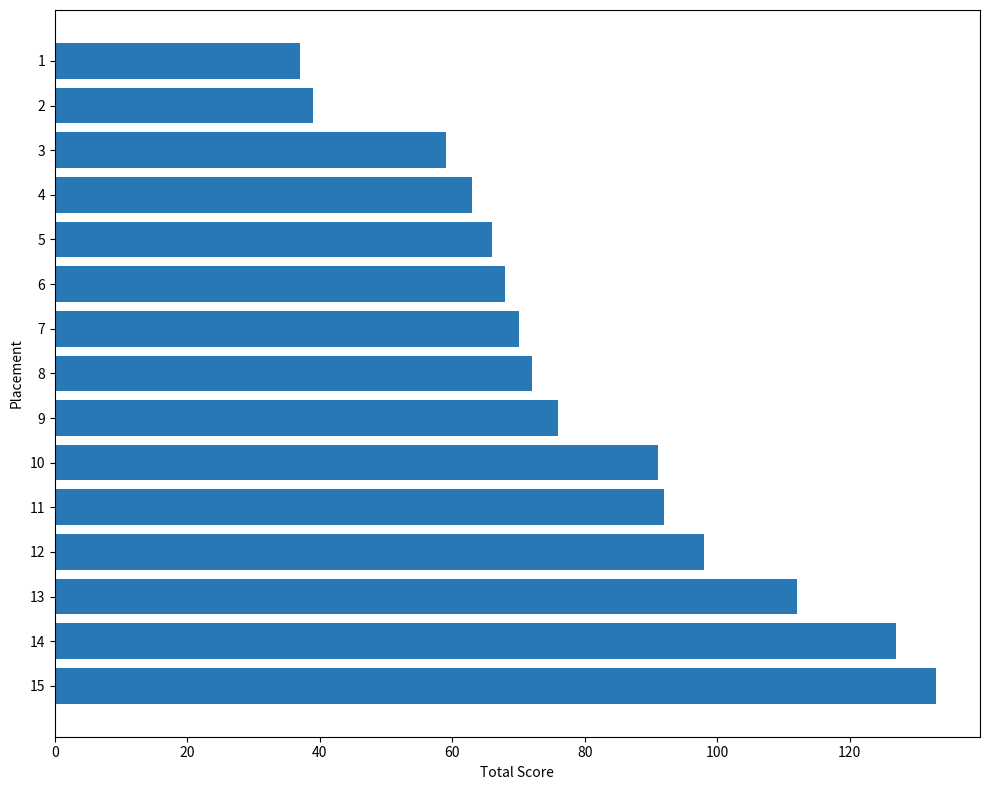

What is the value of the 13th bar from the top?

112